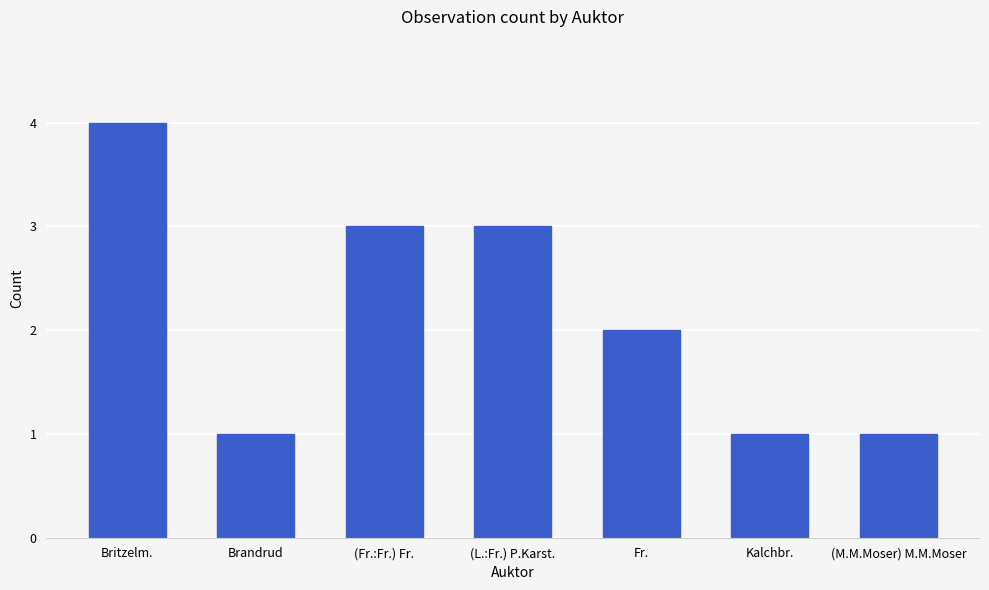

How many data points does each series have?

7